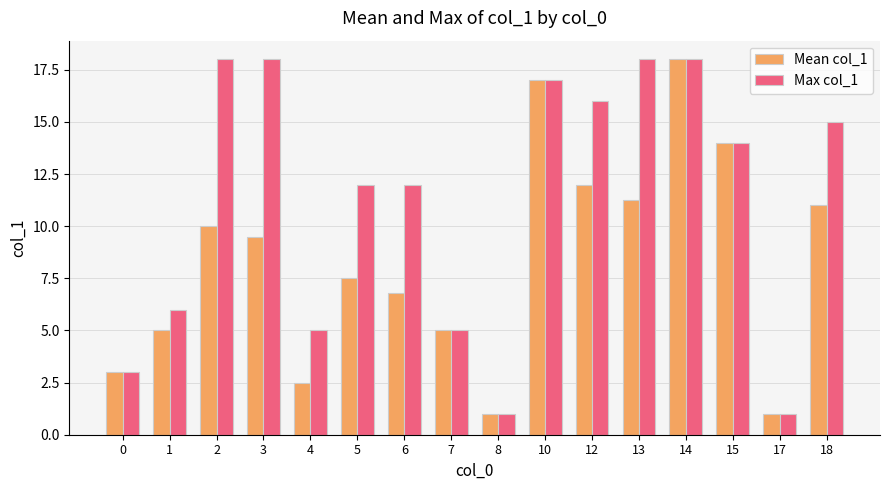

Is the value of Max col_1 at 6 greater than the value of Mean col_1 at 15?

No